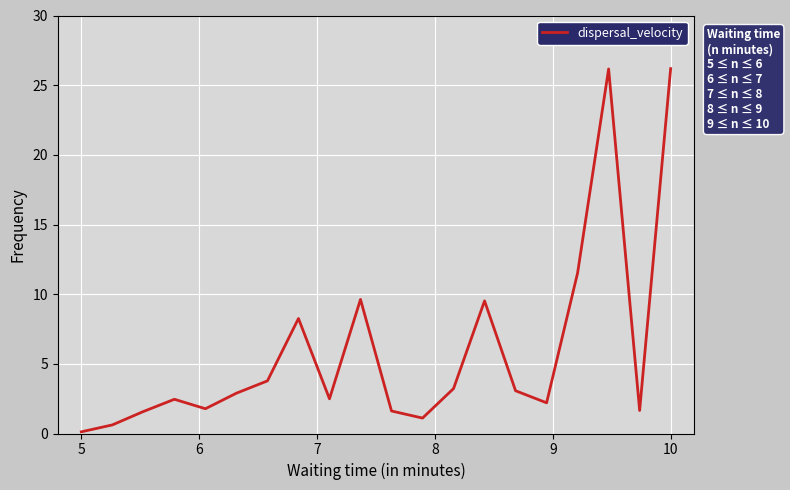

How many lines are shown in the chart?

1